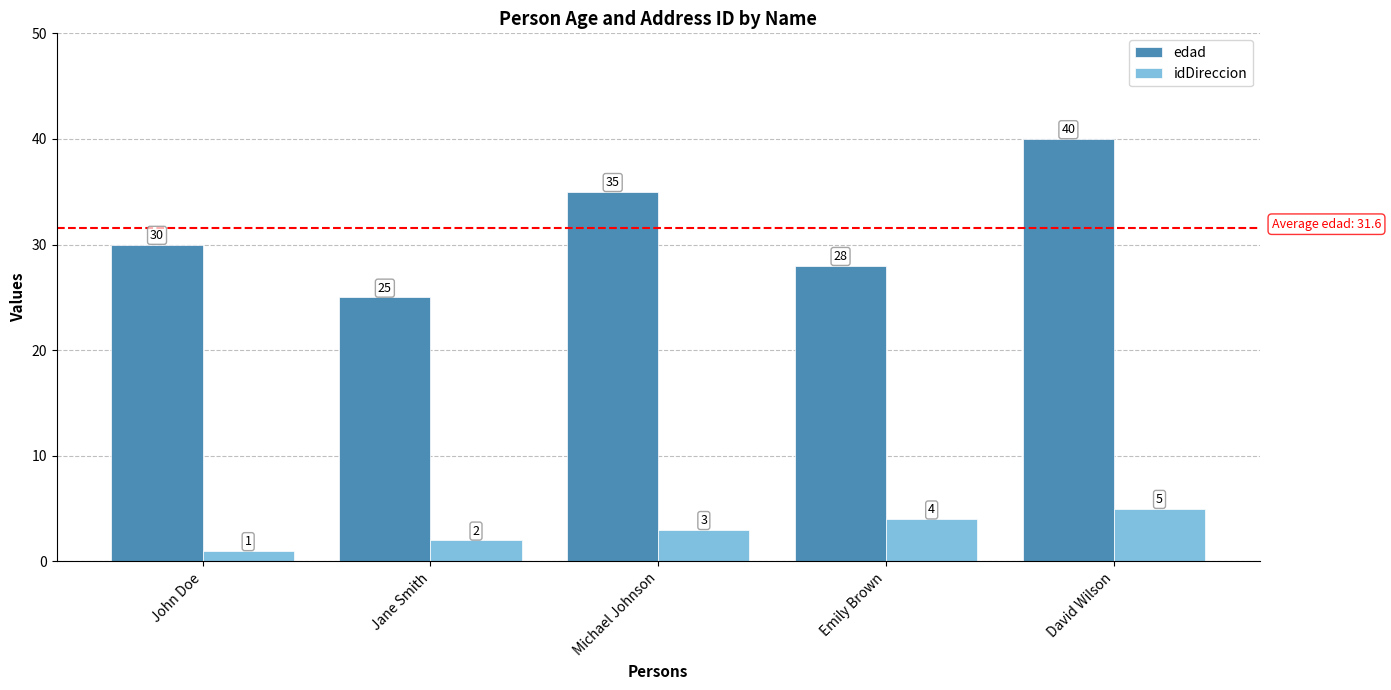

True or false: idDireccion has a value of 5 at David Wilson.

True